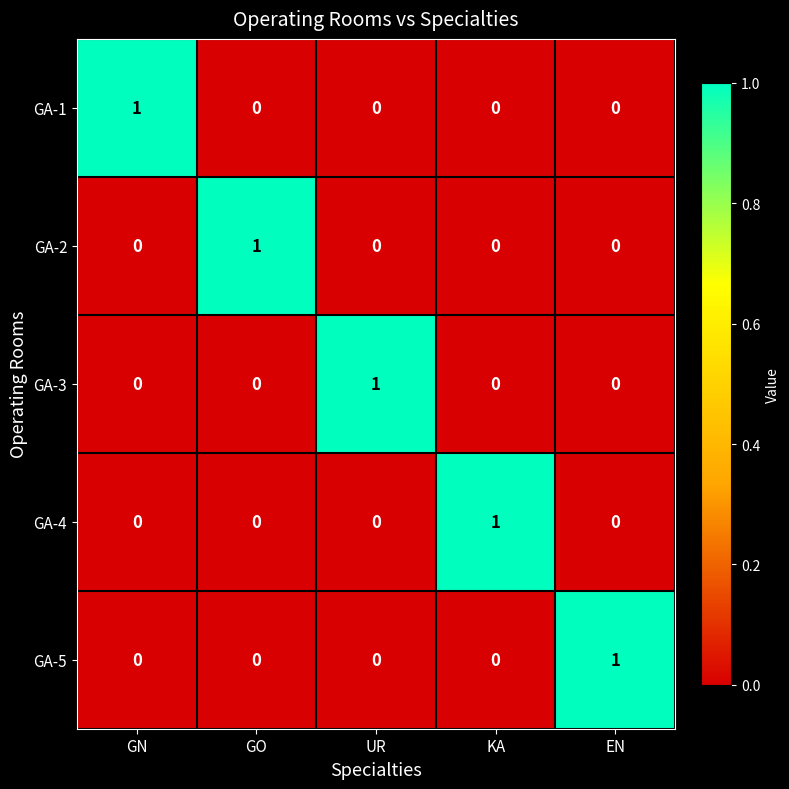

Is the value of GA-4 at KA greater than the value of GA-1 at GO?

Yes